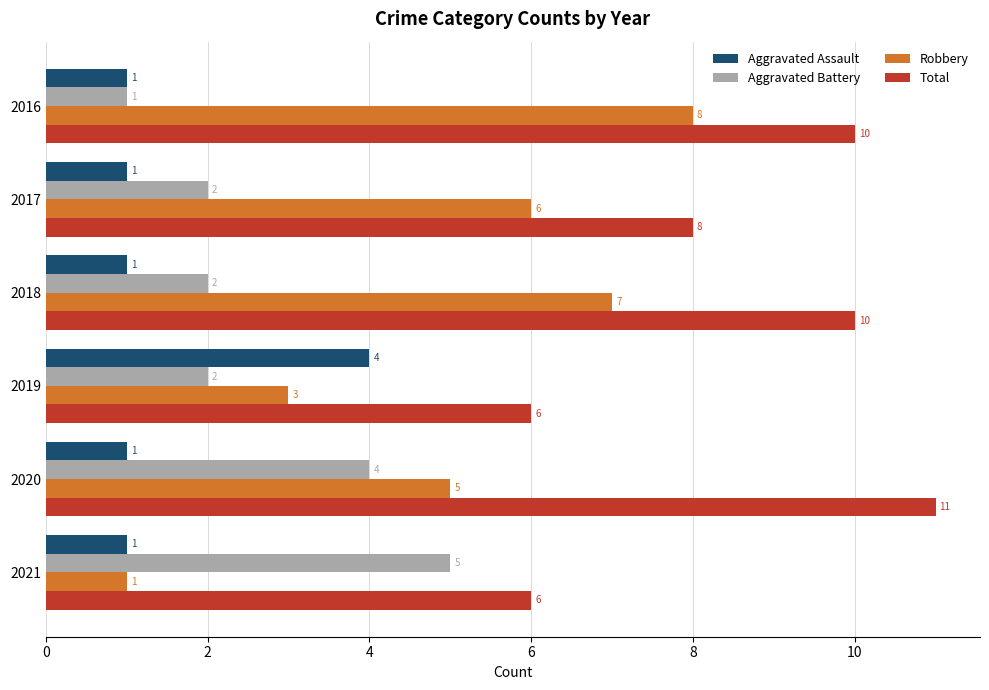

Rank the series by their maximum value, from highest to lowest.

Total, Robbery, Aggravated Battery, Aggravated Assault